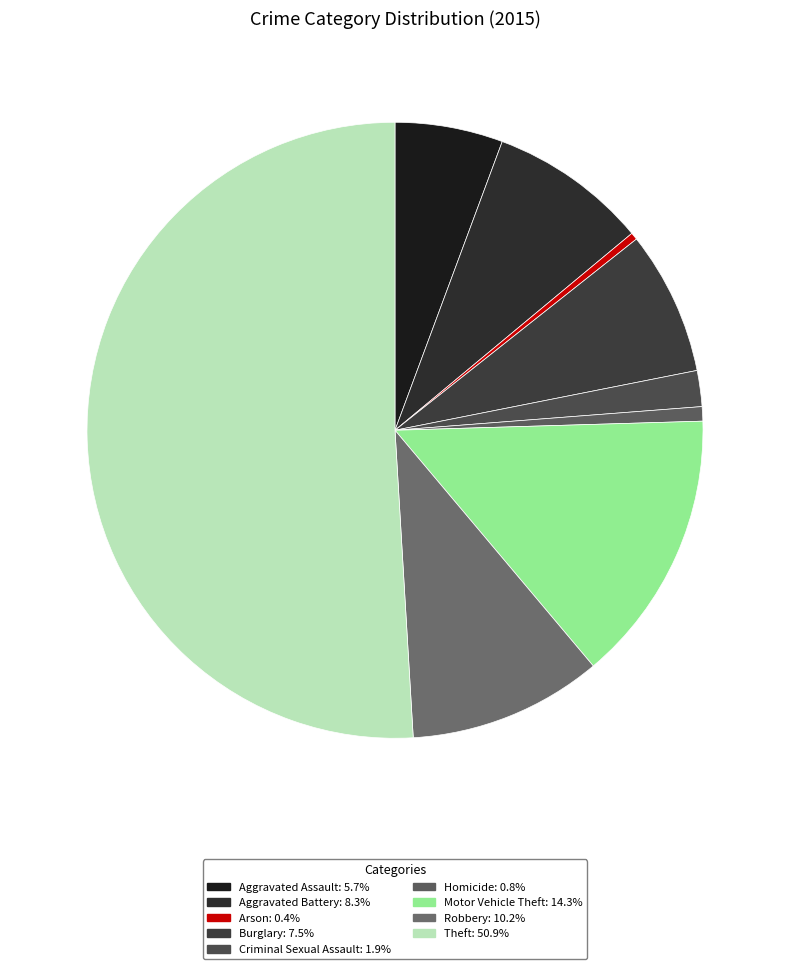

What is the largest slice in the pie chart?

Theft